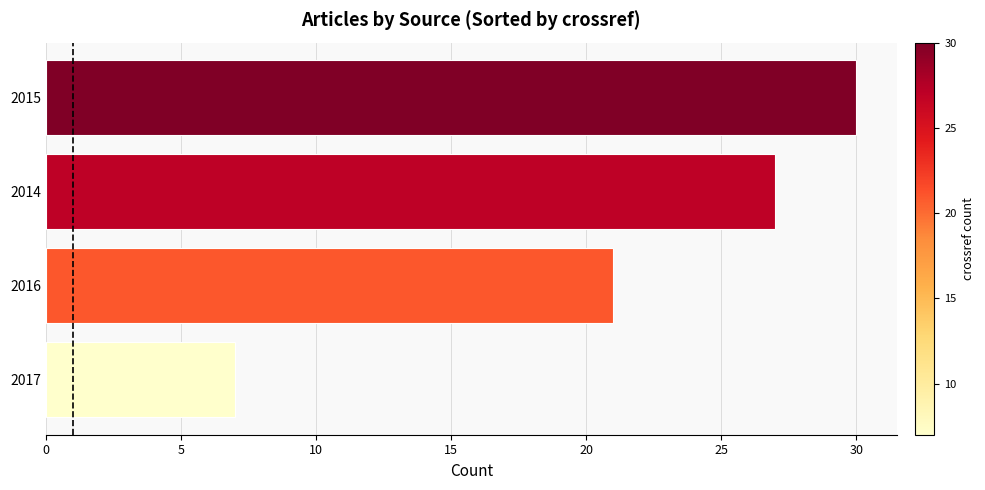

Read the value at 2014.

27